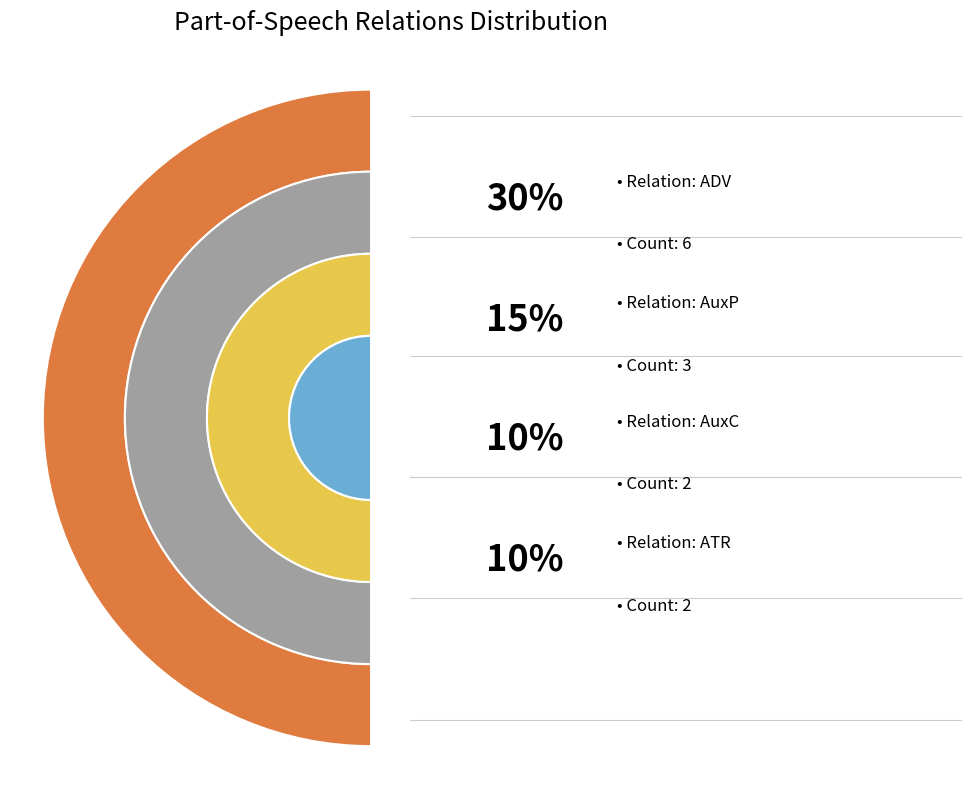

How much of the chart is everything except ADV?

70.0%